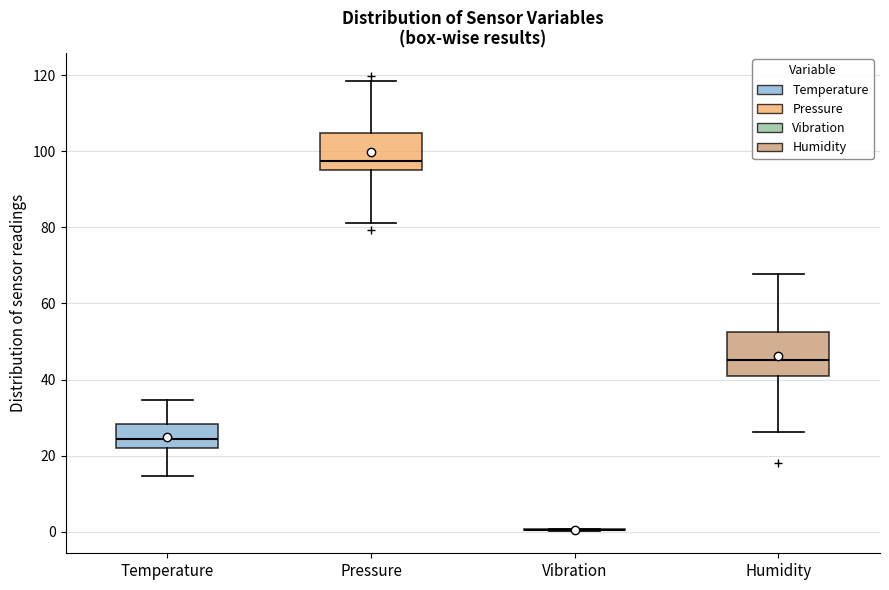

Reading left to right, read every box against the y-axis: the position of its median line, the range the box covers, and the ends of its whiskers. The values are not printed on the chart, so give them approximately, as read against the axis.

Temperature: median 24, box 22 to 28, whiskers 14 to 34
Pressure: median 98, box 96 to 104, whiskers 82 to 118
Vibration: box collapsed to a line at 0, whiskers 0 to 0
Humidity: median 46, box 42 to 52, whiskers 26 to 68